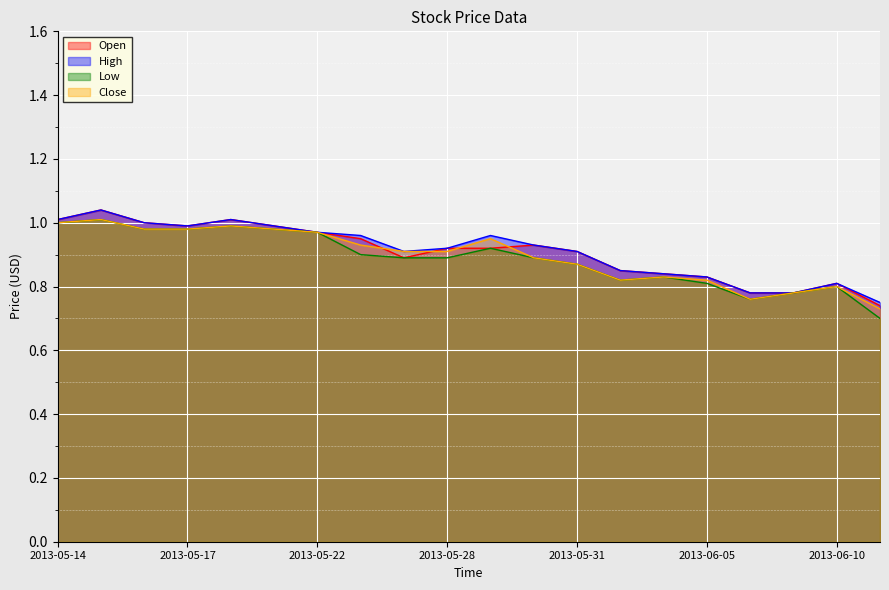

What is the minimum value shown in the chart?

0.7